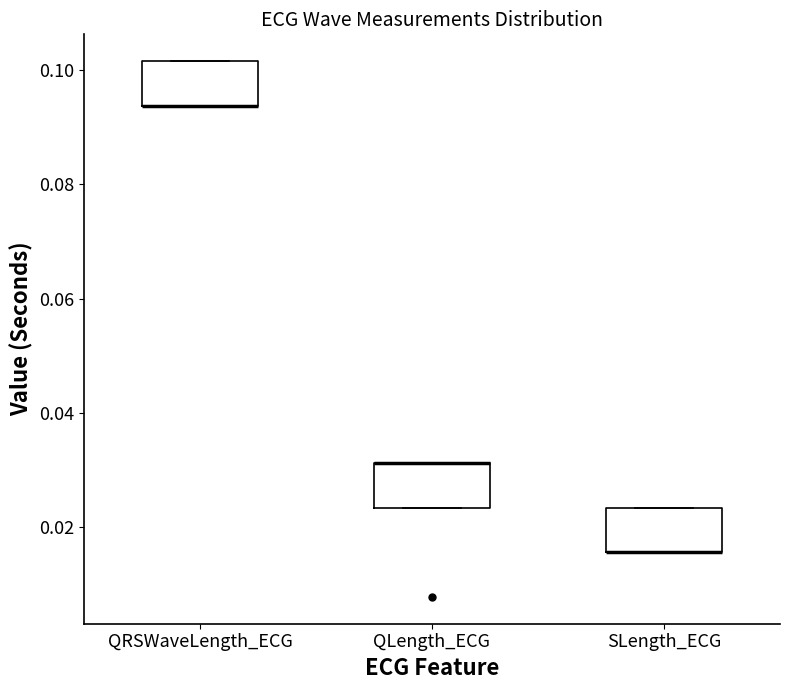

Reading left to right, transcribe this box plot: for each box, give where its median line is, the range the box spans, and where its two whiskers end, as read against the y-axis. The values are not printed on the chart, so give them approximately, as read against the axis.

QRSWaveLength_ECG: median 0.094 (drawn on the box's lower edge), box 0.094 to 0.102, whiskers 0.094 to 0.102
QLength_ECG: median 0.032 (drawn on the box's upper edge), box 0.024 to 0.032, whiskers 0.024 to 0.032
SLength_ECG: median 0.016 (drawn on the box's lower edge), box 0.016 to 0.024, whiskers 0.016 to 0.024